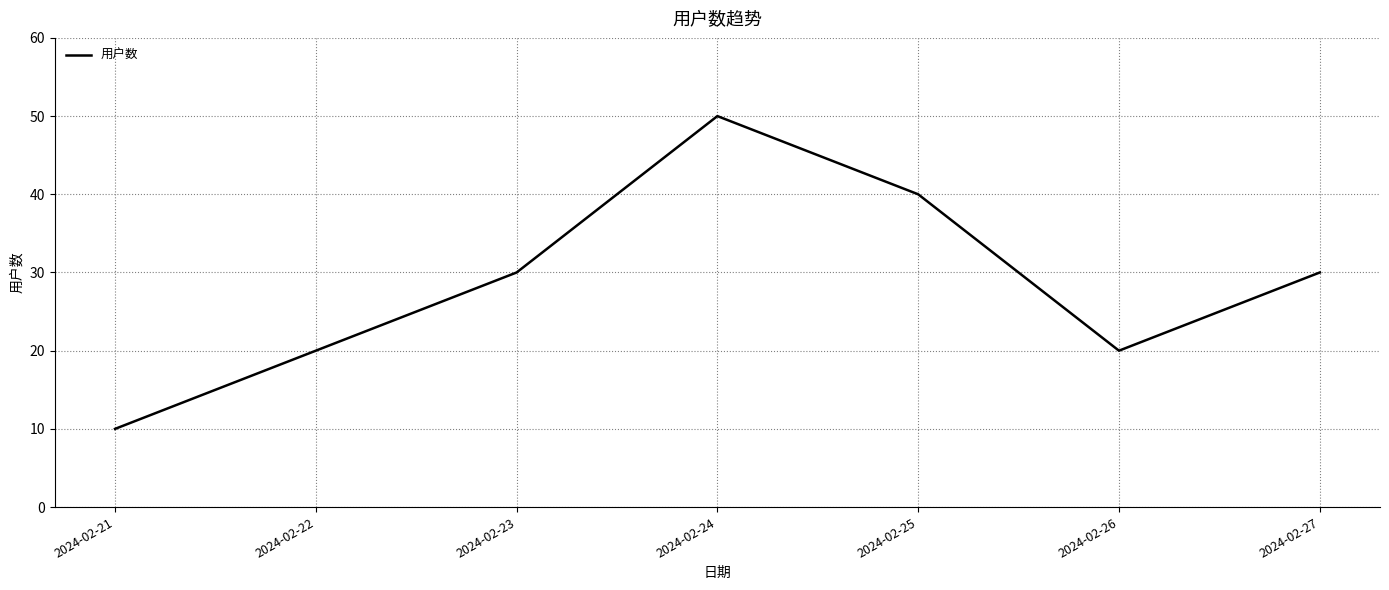

How many interior local peaks (higher than both neighbors) does the data have?

1